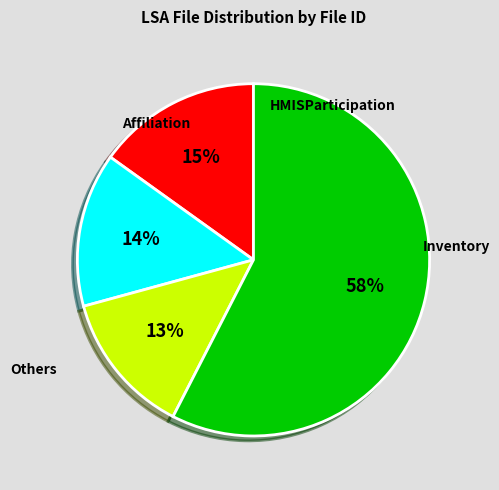

Is there a majority slice in this chart?

Yes